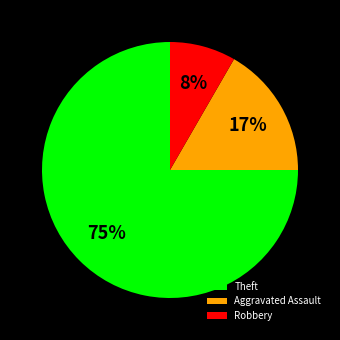

True or false: Robbery accounts for 19% of the total.

False